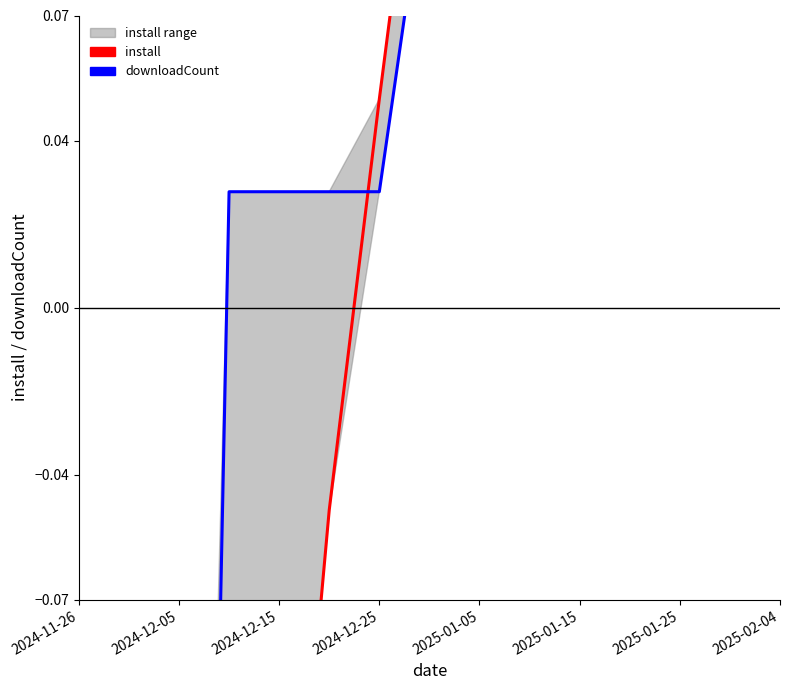

What is the difference between the second highest and second lowest values in the downloadCount series?

0.8